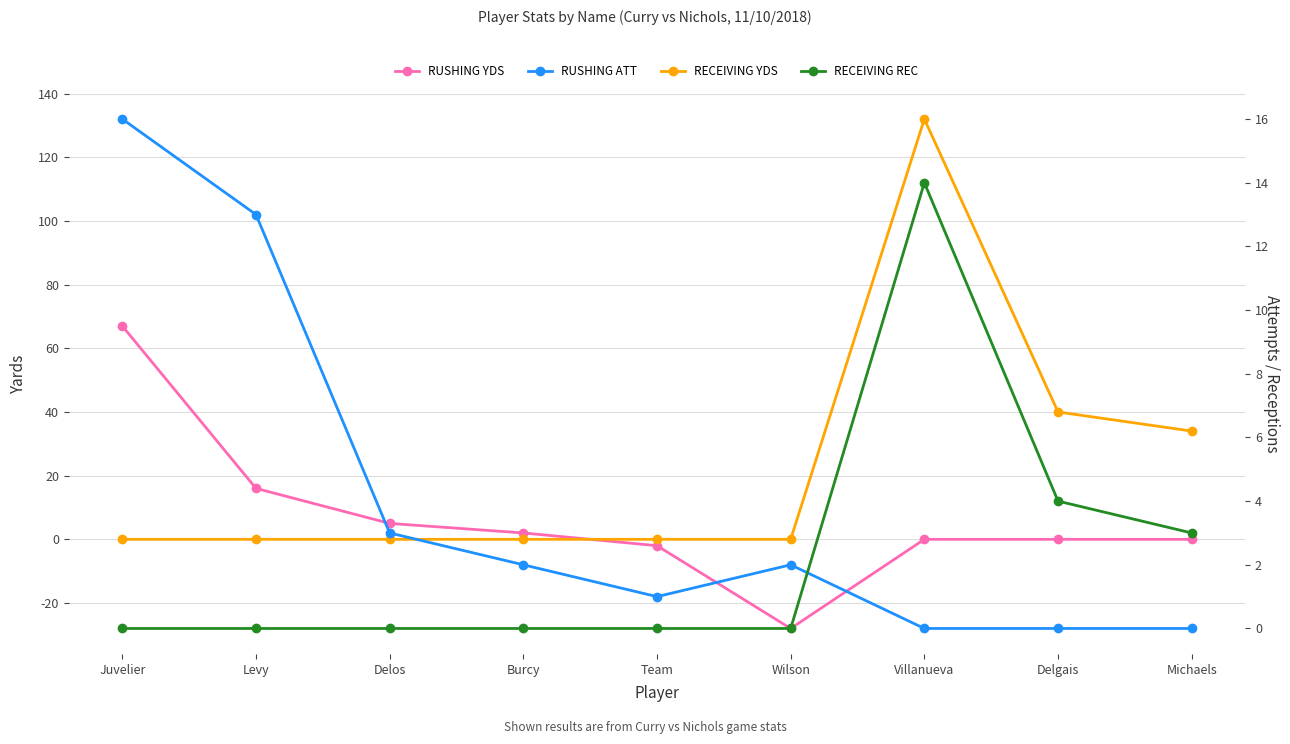

Rank the categories by RUSHING ATT value from lowest to highest.

Villanueva, Delgais, Michaels, Team, Burcy, Wilson, Delos, Levy, Juvelier